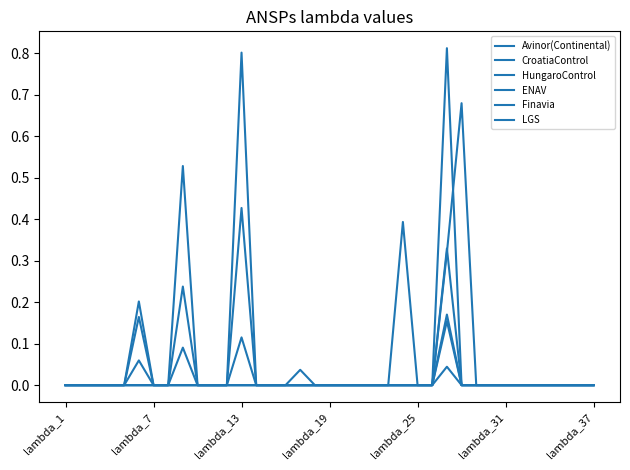

True or false: LGS has more than 0 points higher than both neighbors.

True